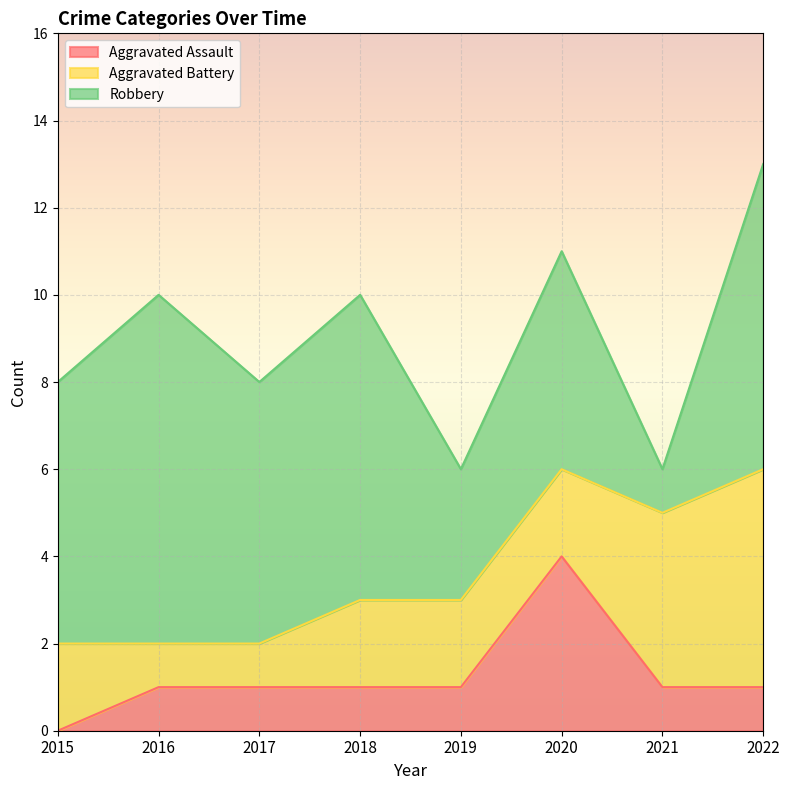

What is the total value across all series at 2021?

6